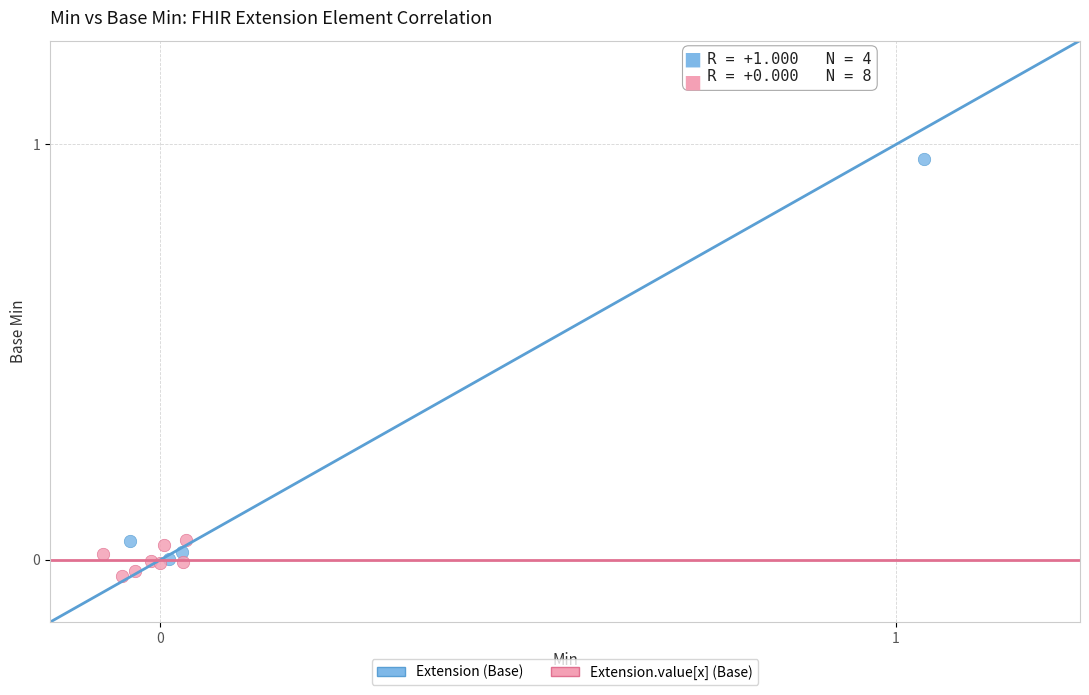

Which series has the largest Y range (max minus min)?

Extension (Base)